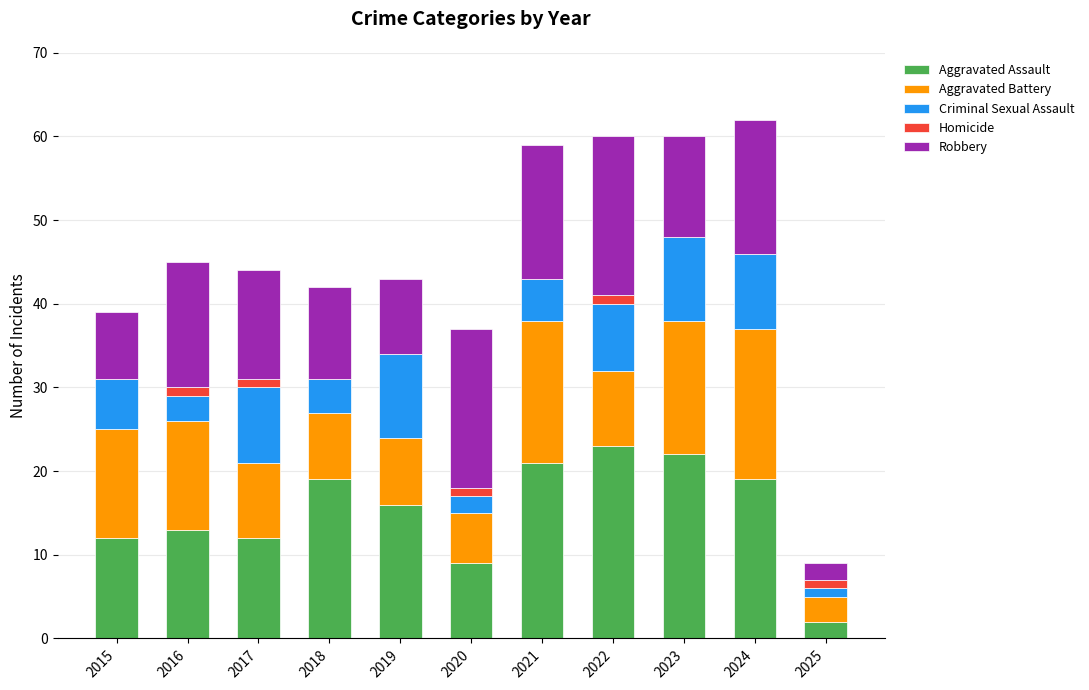

The Aggravated Assault series shows 29 at 2021. True or false?

False